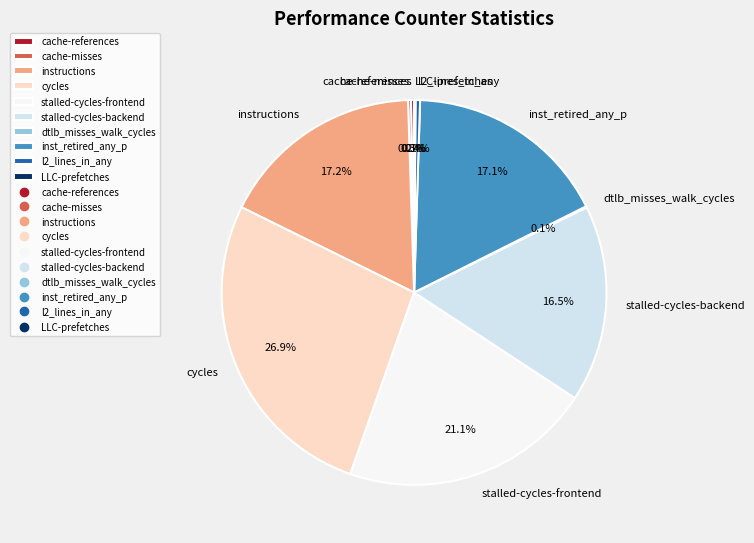

To the nearest percent, what is the combined percentage of stalled-cycles-frontend and stalled-cycles-backend?

38%